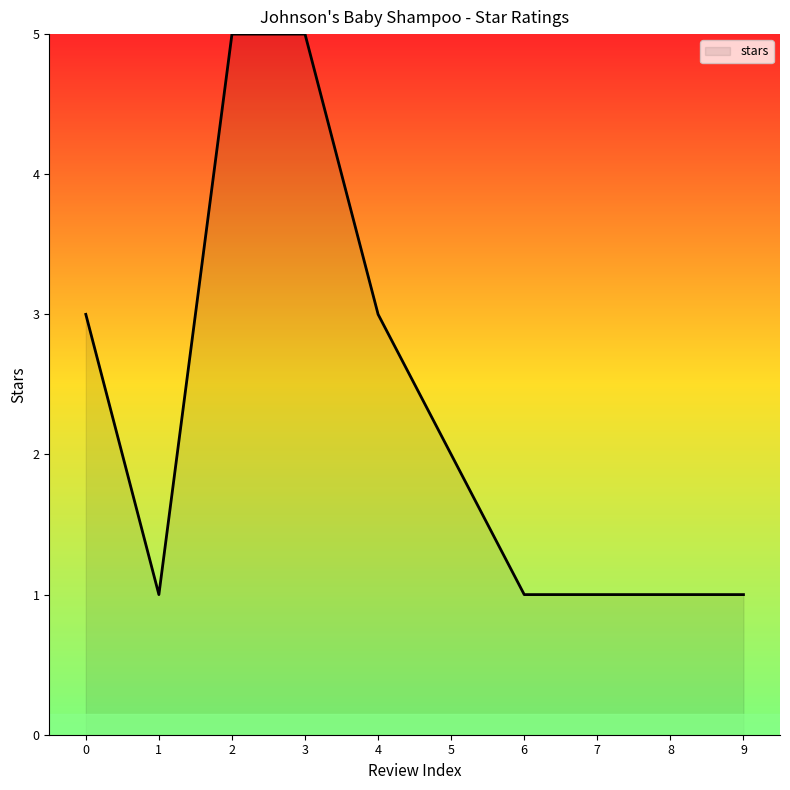

Where is the first local minimum?

1